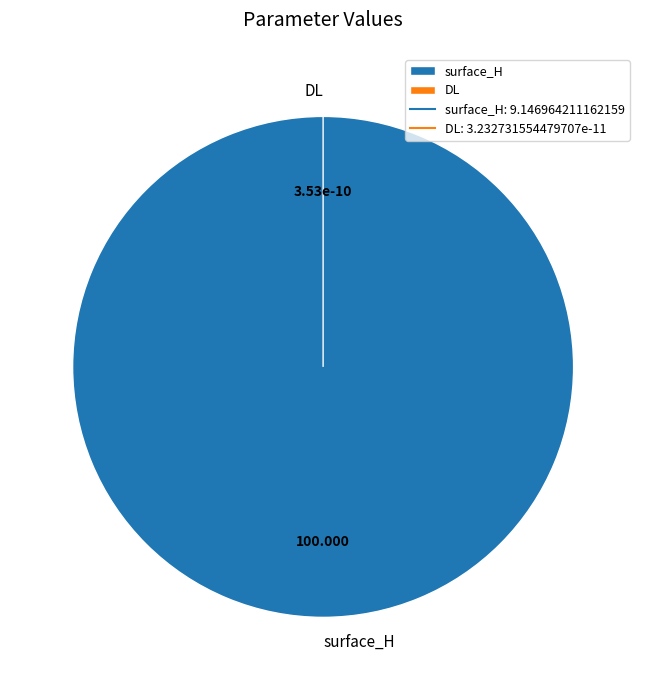

What percentage is the surface_H slice, to the nearest percent?

100%